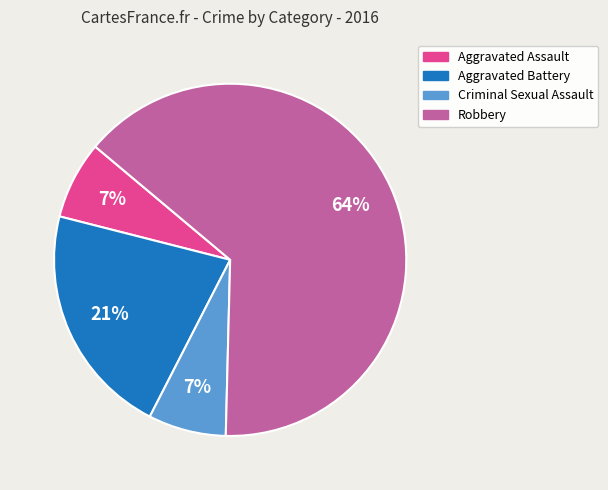

Approximately how many times larger is the value at Aggravated Battery compared to Aggravated Assault?

3.0